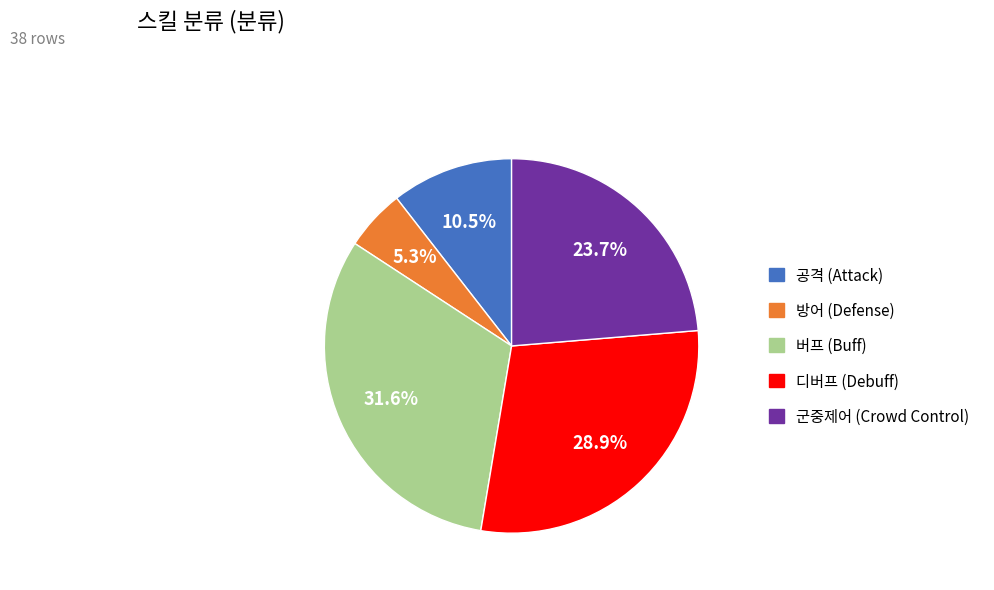

How many slices are in this pie chart?

5